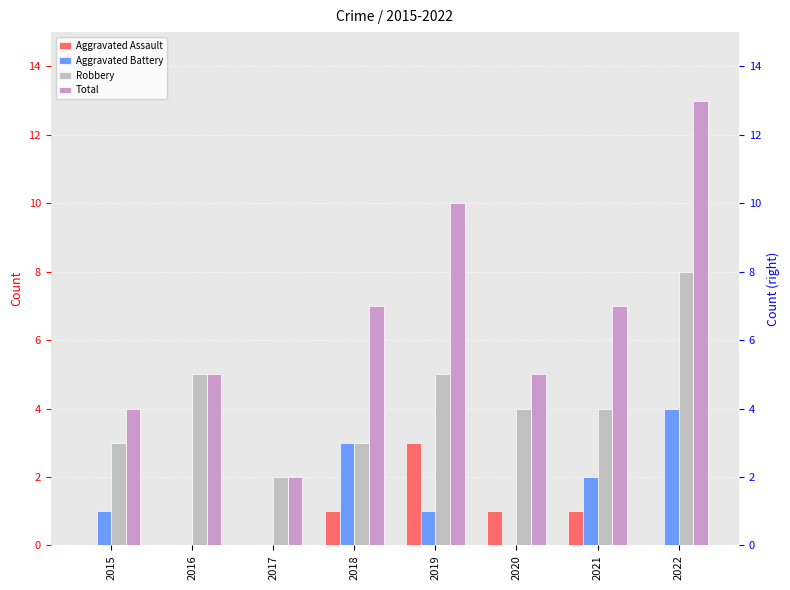

At 2019, list the series in order from largest to smallest.

Total, Robbery, Aggravated Assault, Aggravated Battery